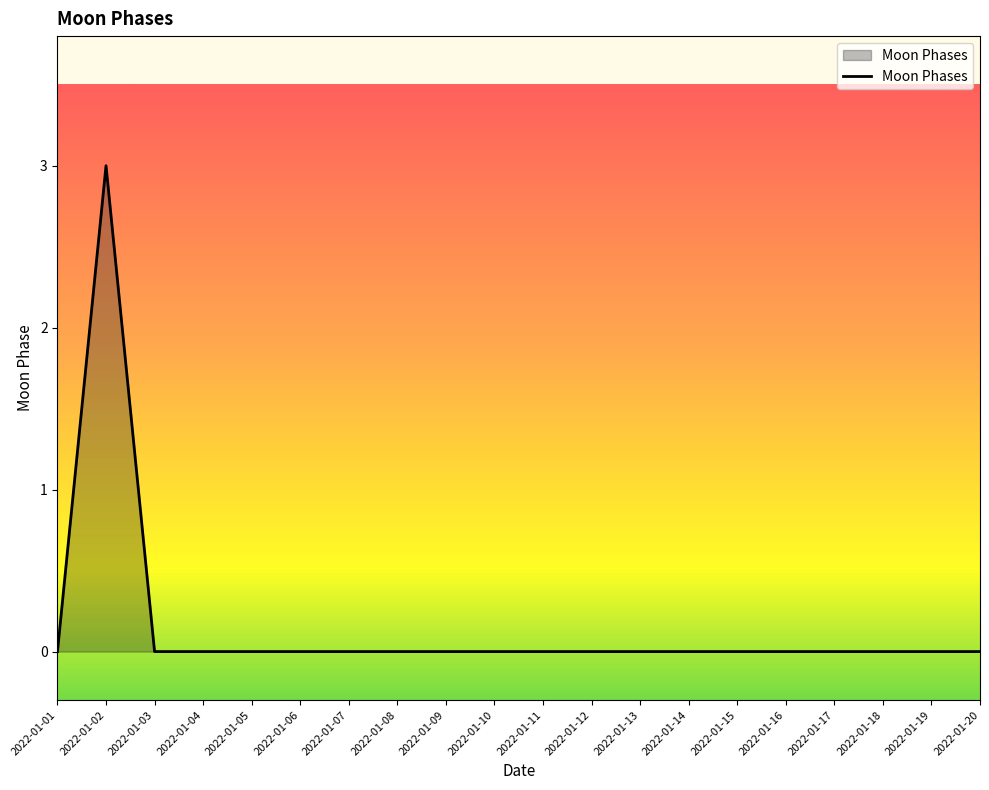

What is the difference between the maximum and minimum values?

3